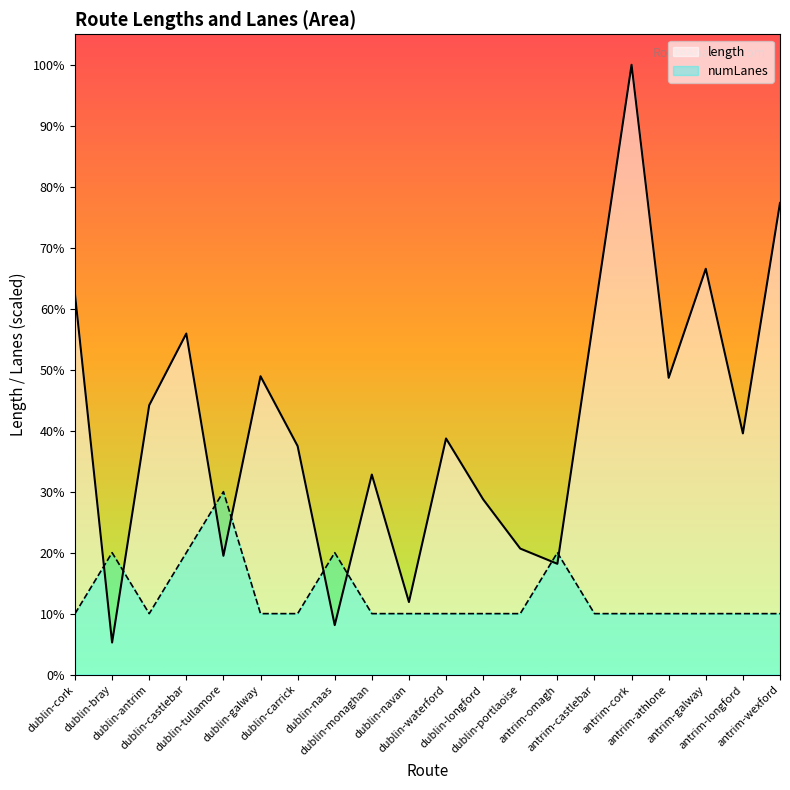

What is the minimum value for length?

199.3